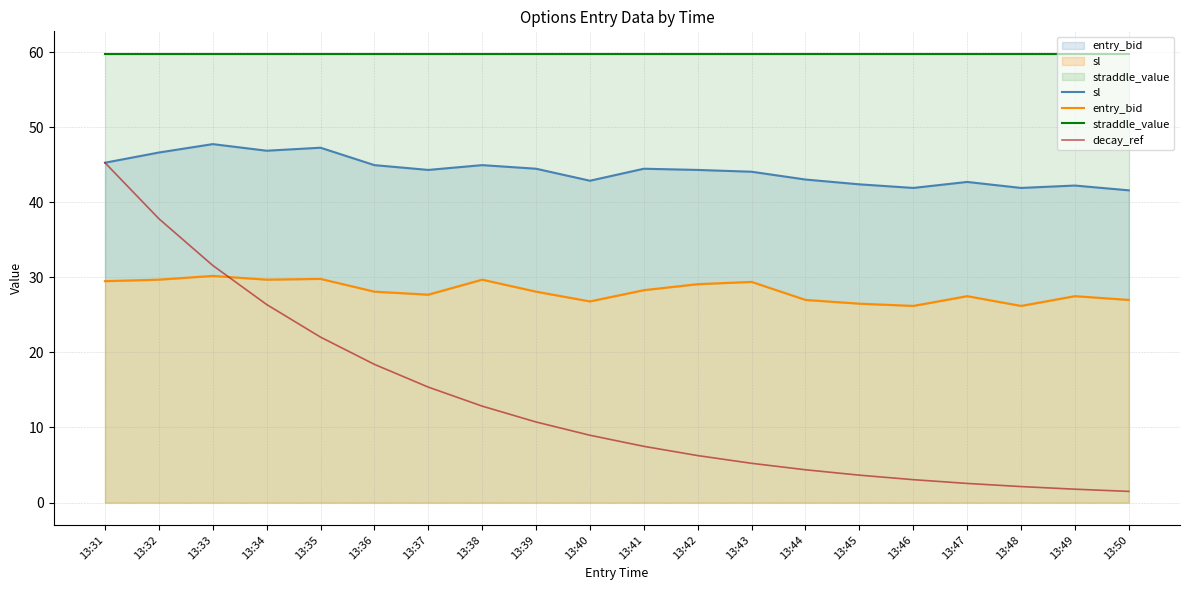

How many lines are shown in the chart?

4